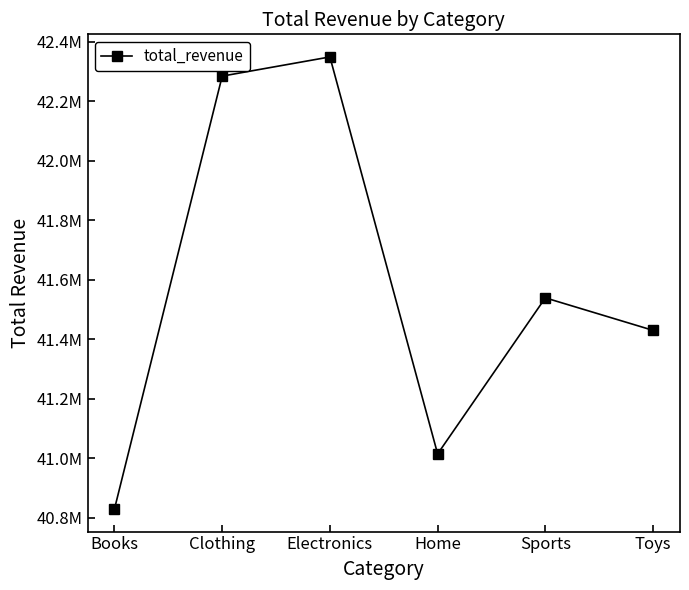

What is the value of the 6th point from the left?

41429750